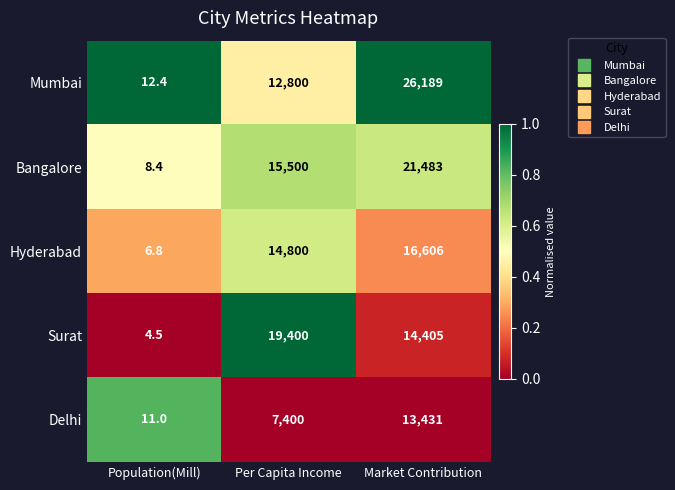

At which category does the chart reach its minimum across all series?

Population(Mill)